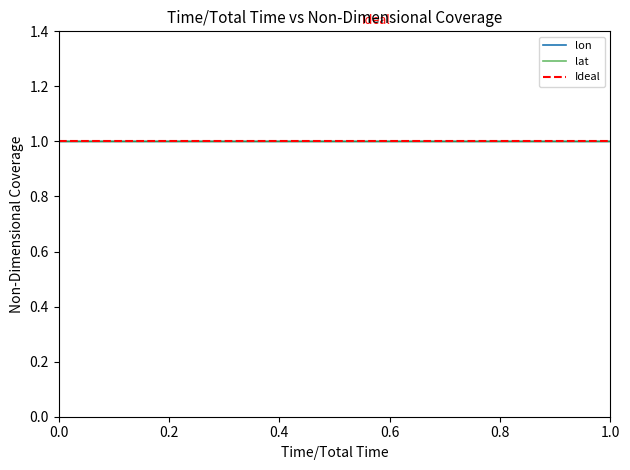

What is the greatest value displayed?

1.0